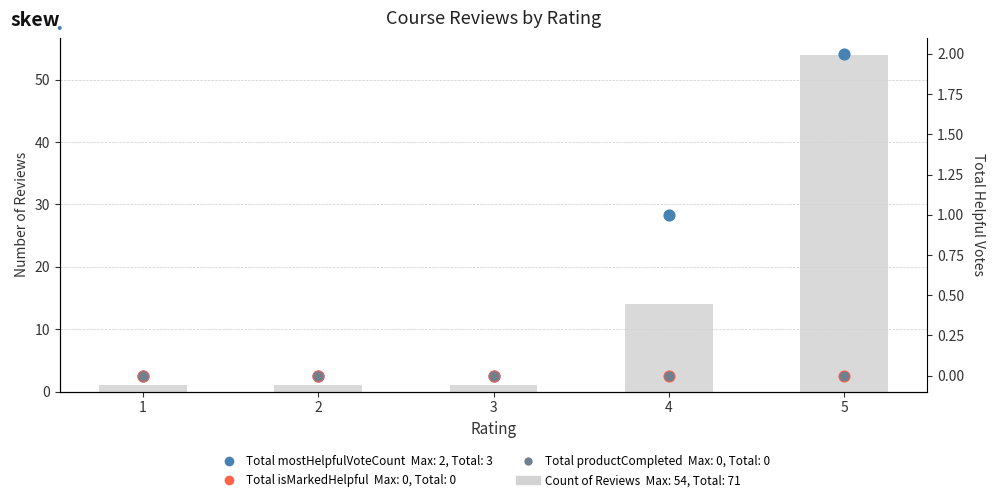

Which series contains the lowest Y value?

Total mostHelpfulVoteCount